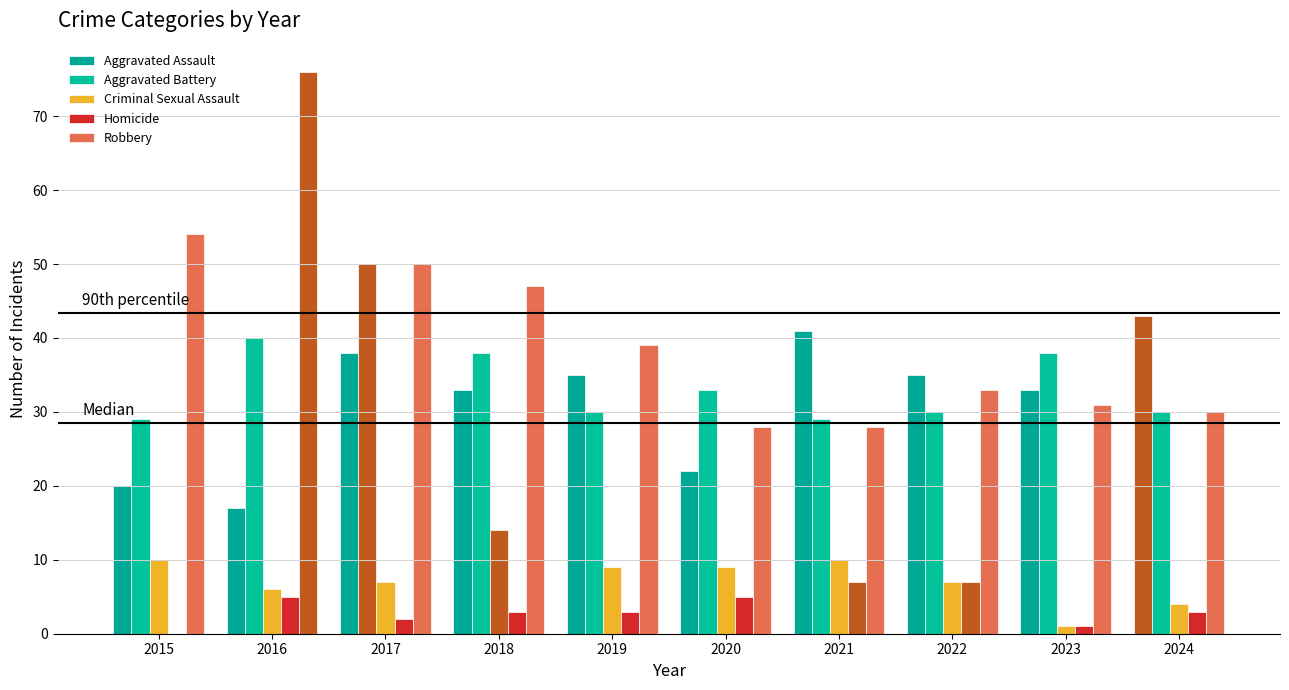

What is the difference between the second highest and second lowest values in the Aggravated Battery series?

11